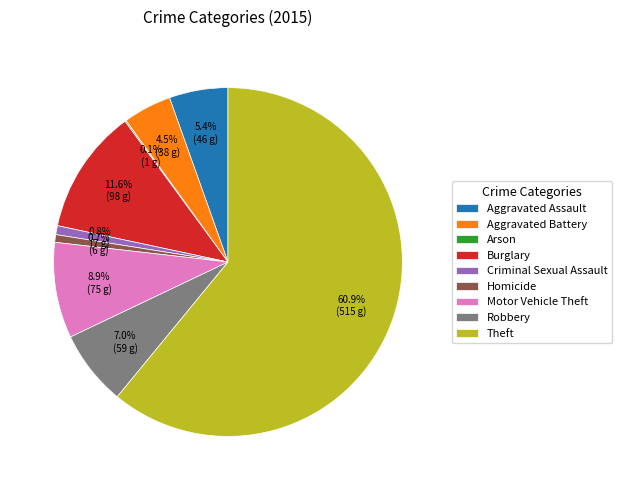

Which category accounts for the majority?

Theft